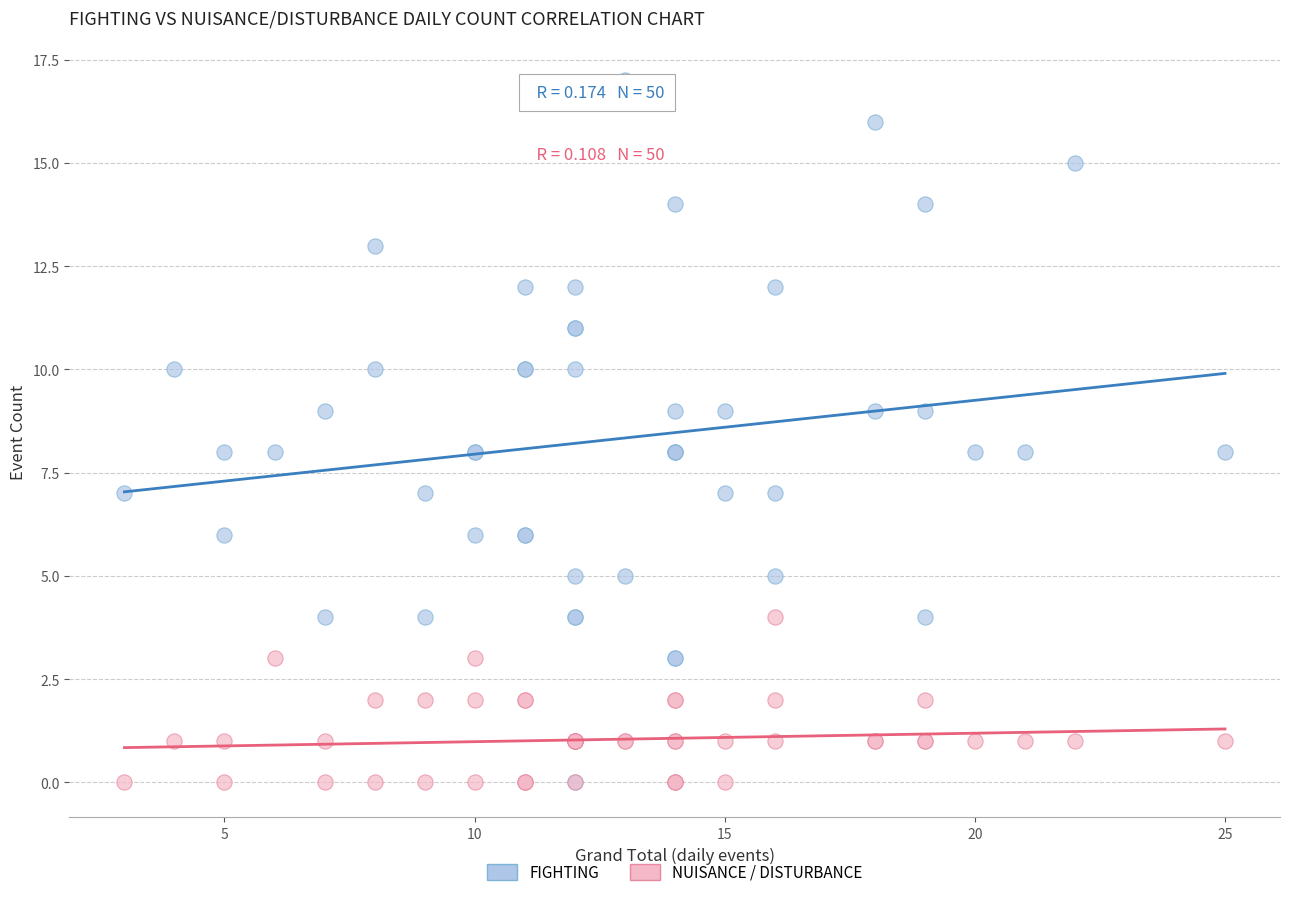

What are all the series names shown in the legend?

FIGHTING, NUISANCE / DISTURBANCE